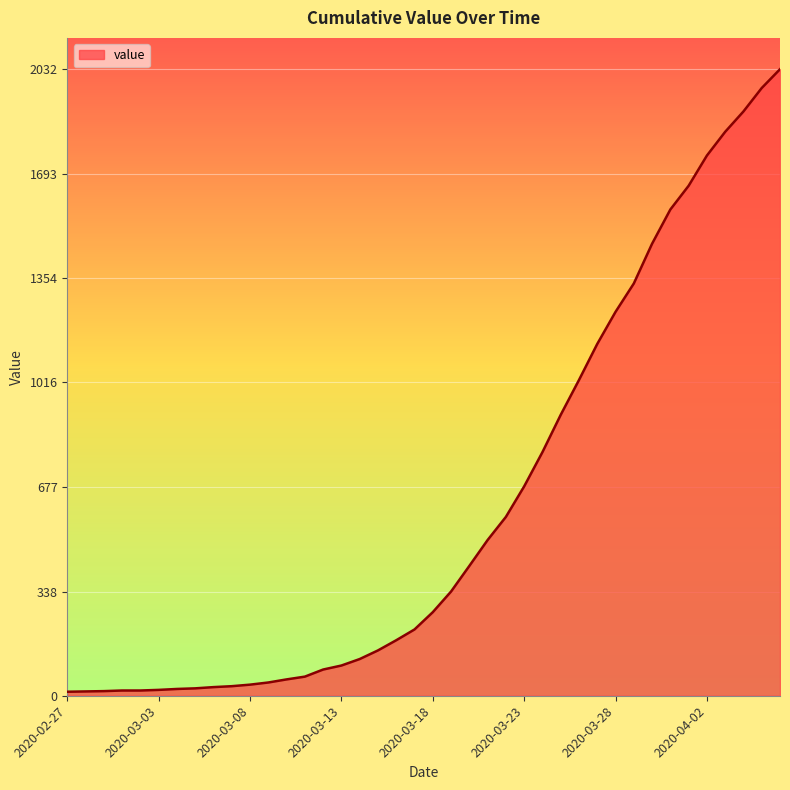

What is the greatest value displayed?

2032